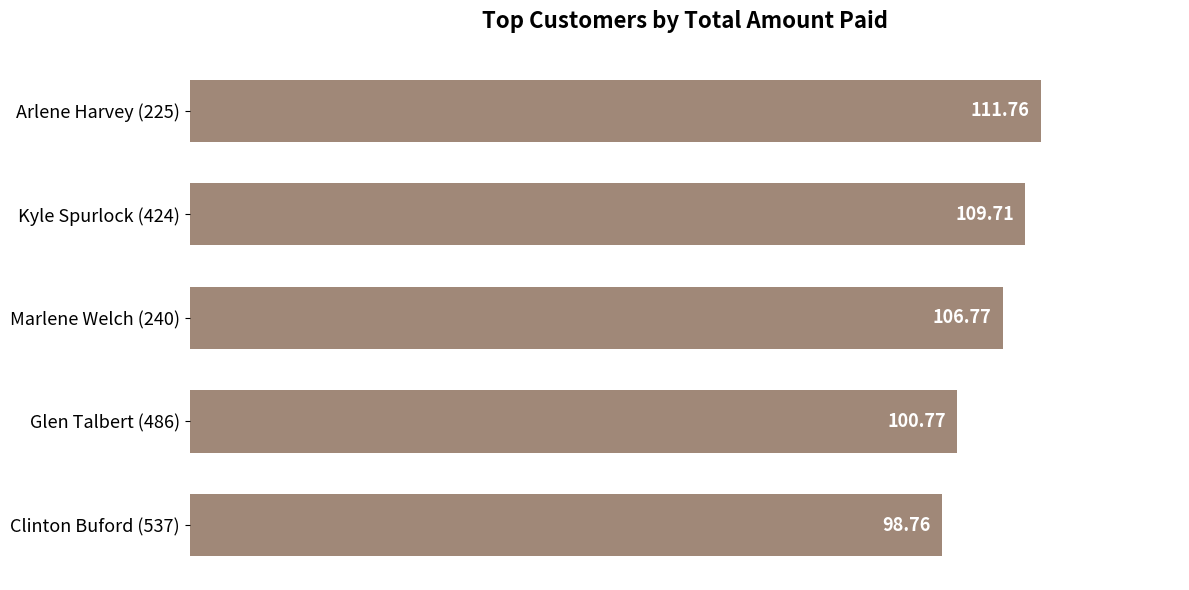

List the labels in order of value, largest first.

Arlene Harvey (225), Kyle Spurlock (424), Marlene Welch (240), Glen Talbert (486), Clinton Buford (537)